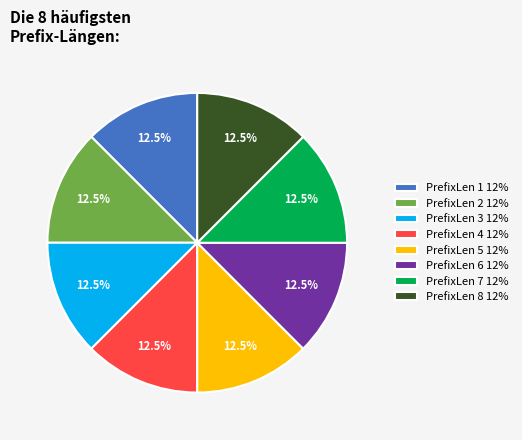

Is there a majority slice in this chart?

No